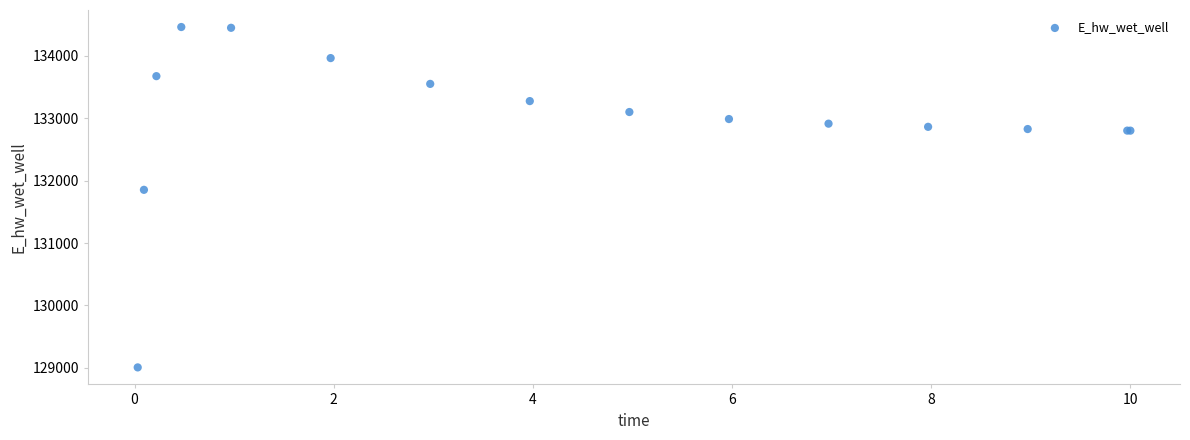

What Y value in the scatter plot is closest to 131734?

131852.2